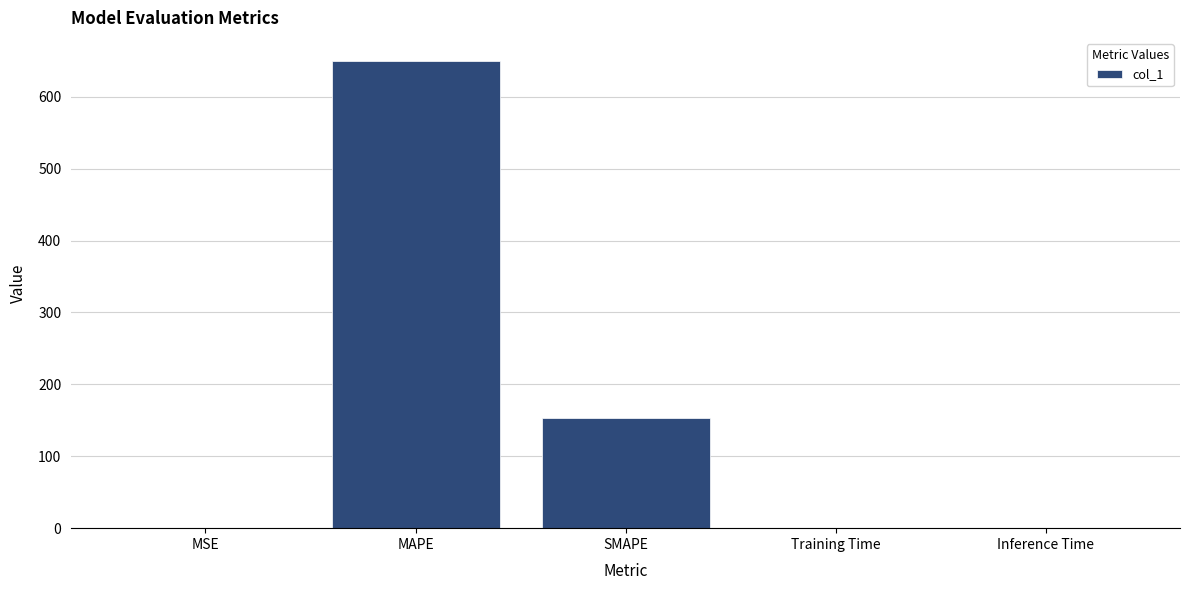

What is the sum of all values?

802.5